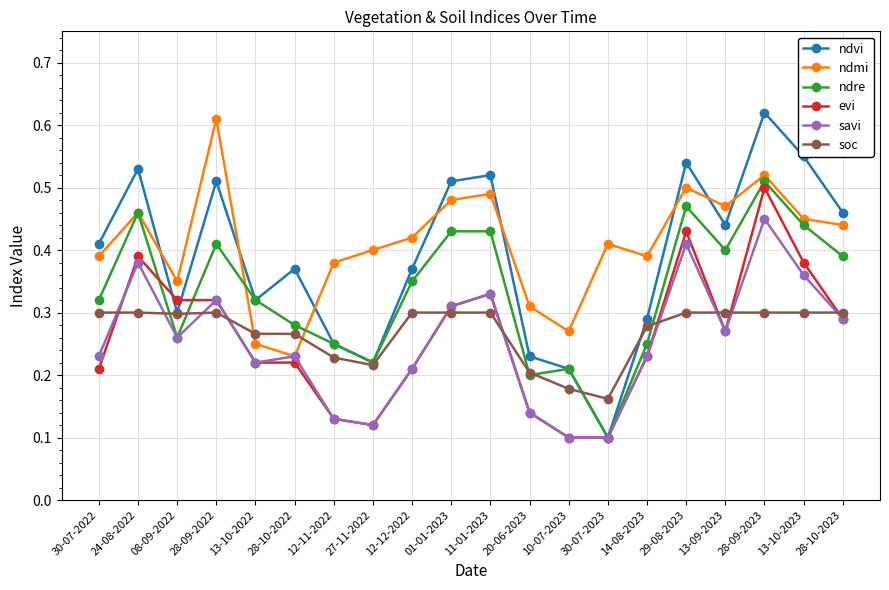

At which label is ndmi closest to 0?

28-10-2022